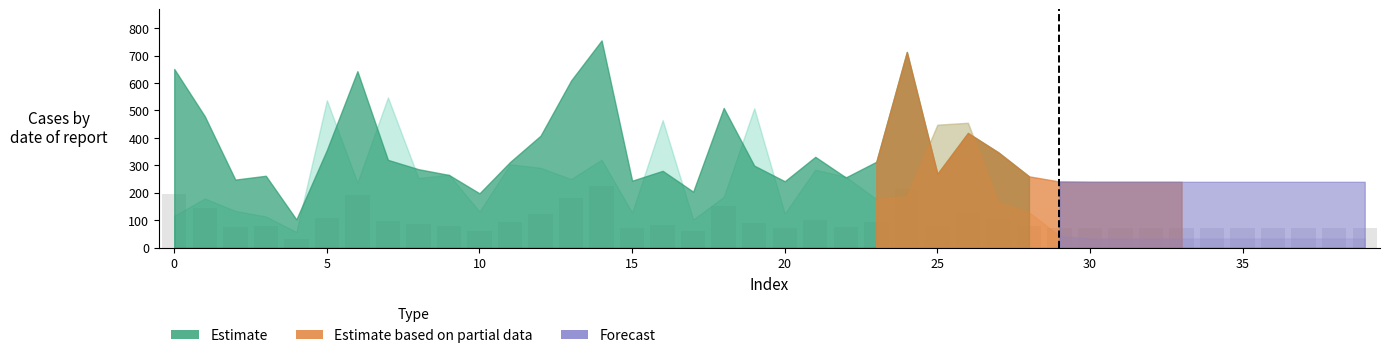

Does the chart contain stacked bars?

No